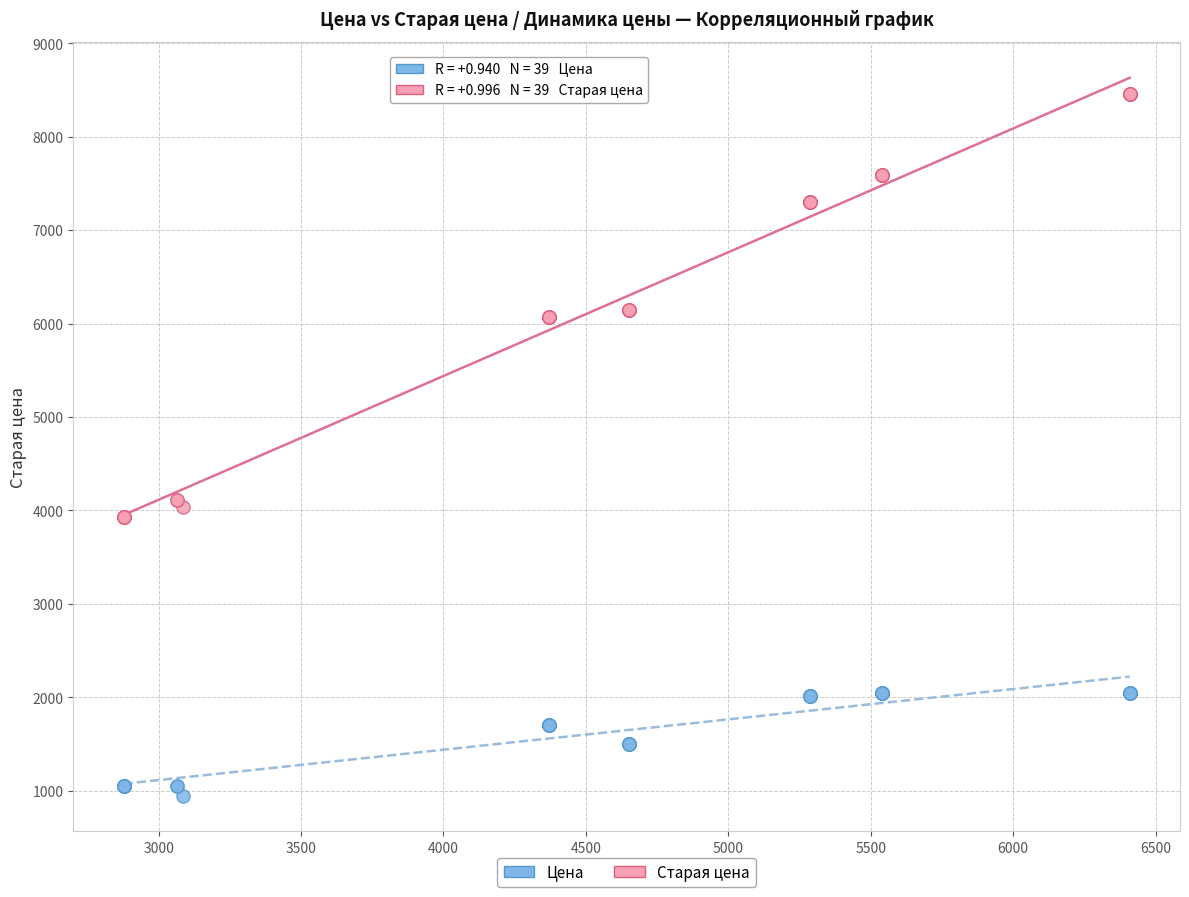

Which series has the largest Y range (max minus min)?

Старая цена